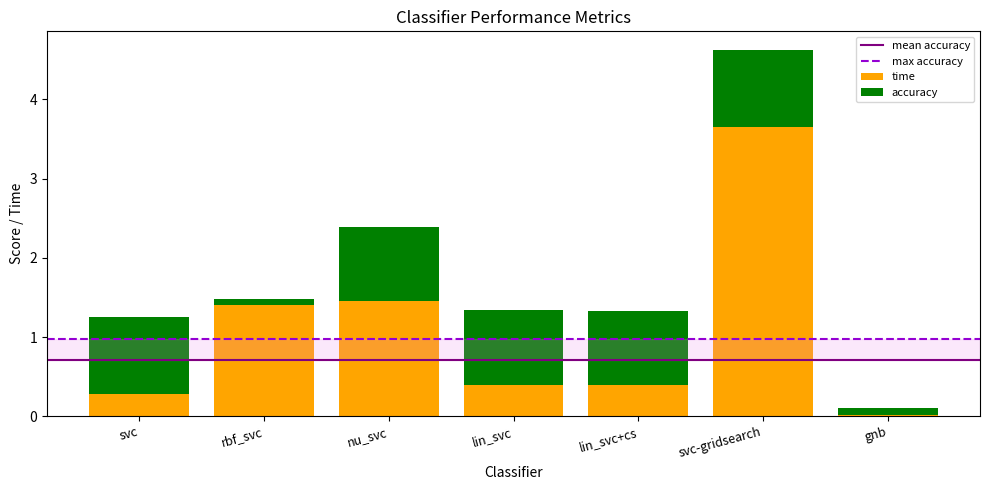

Is it true that time equals 2.5 at nu_svc?

False